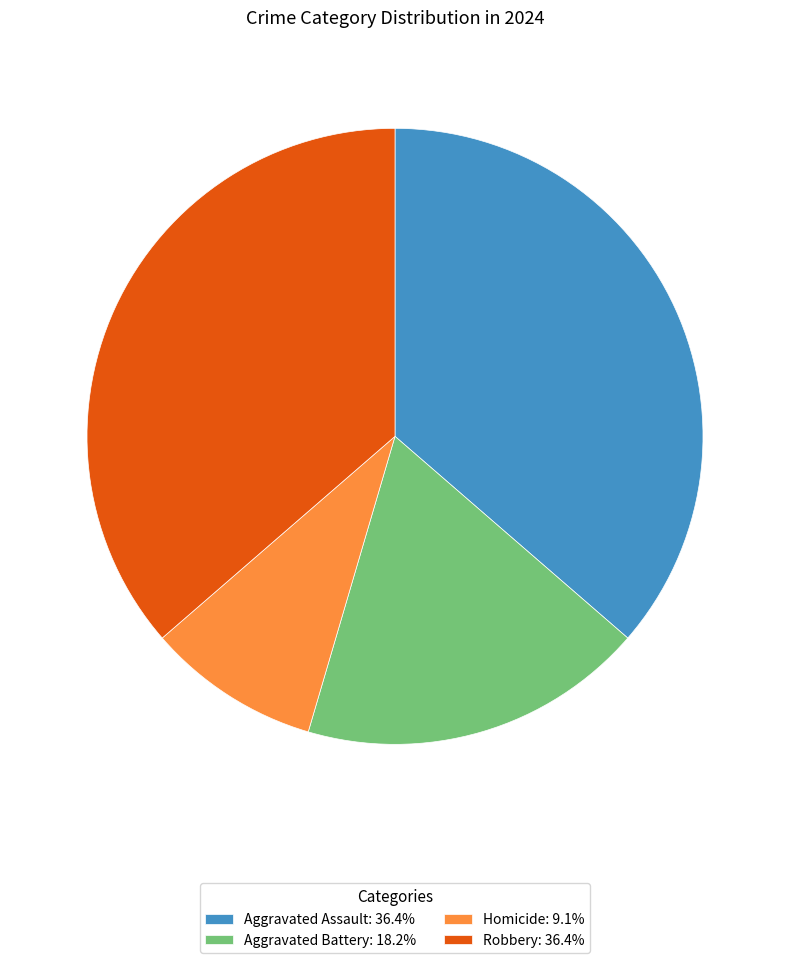

Between Aggravated Battery and Homicide, which is larger?

Aggravated Battery